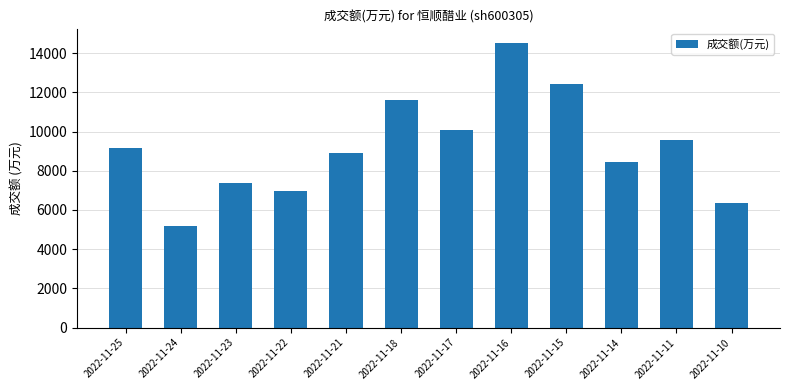

True or false: the data shows 15629 at 2022-11-21.

False